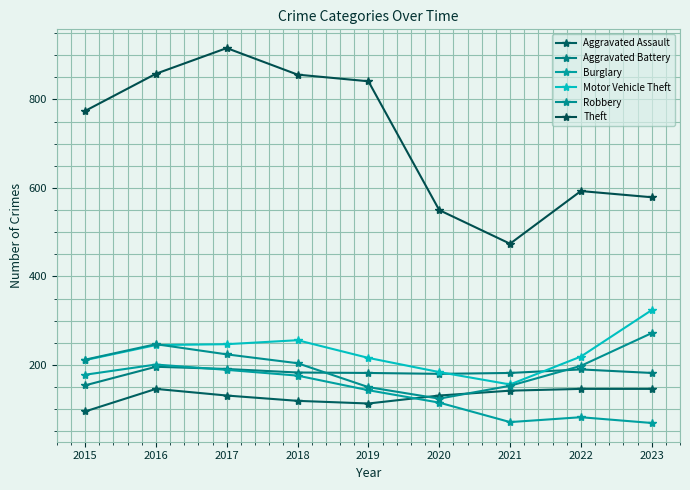

How many categories are shown in the chart?

9